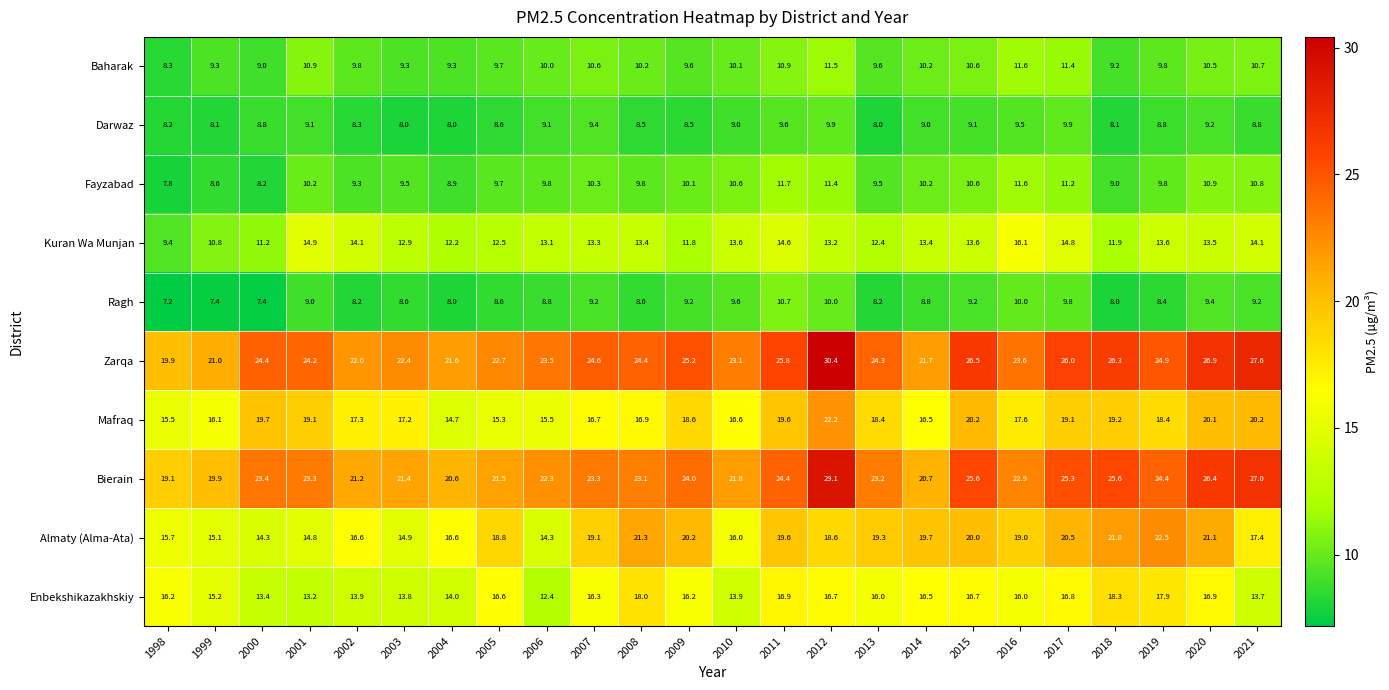

Which series has the largest range (max minus min)?

Zarqa